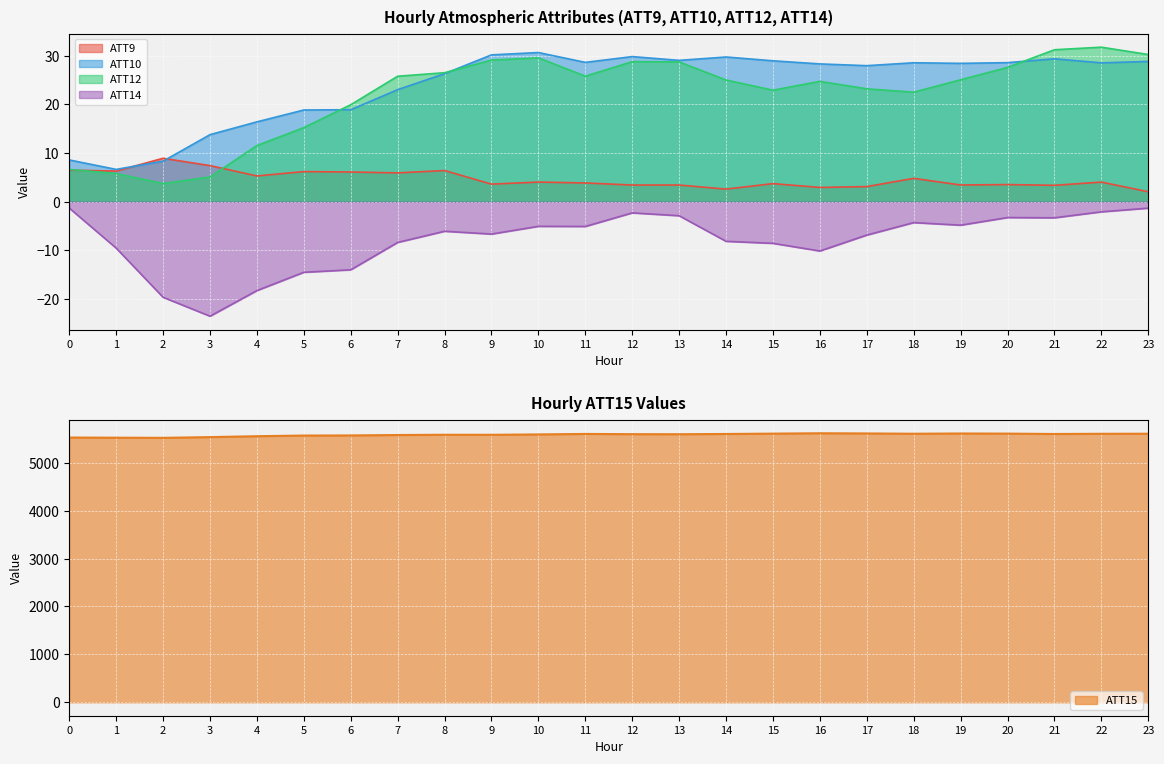

What is the difference between the second highest and minimum values in the ATT10 series?

23.5